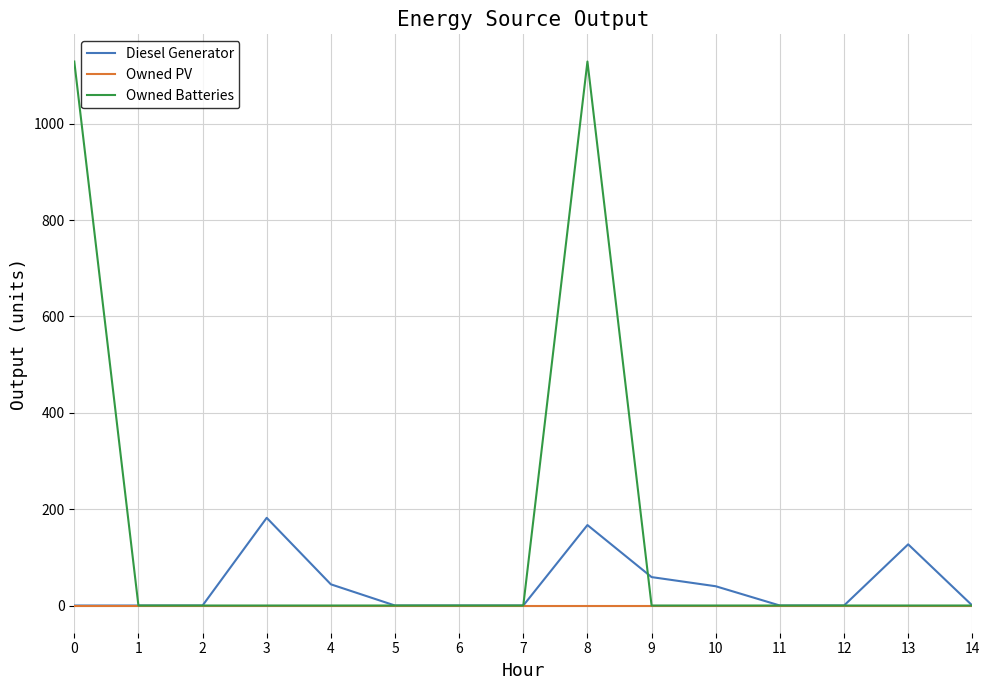

The value of Owned PV at 4 is 0. True or false?

True